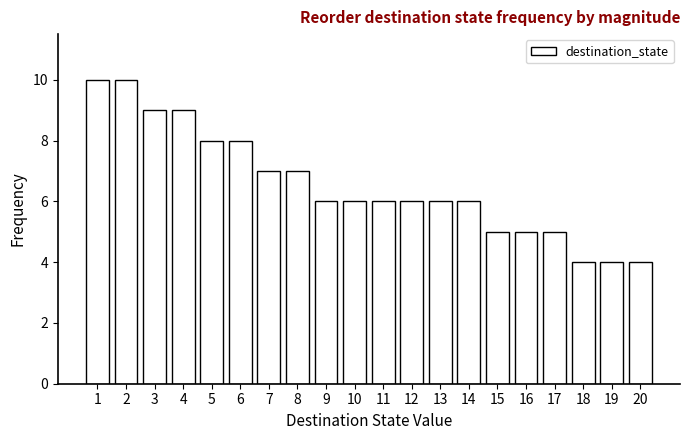

Reading left to right, what are all the values shown in this chart?

10	10	9	9	8	8	7	7	6	6	6	6	6	6	5	5	5	4	4	4